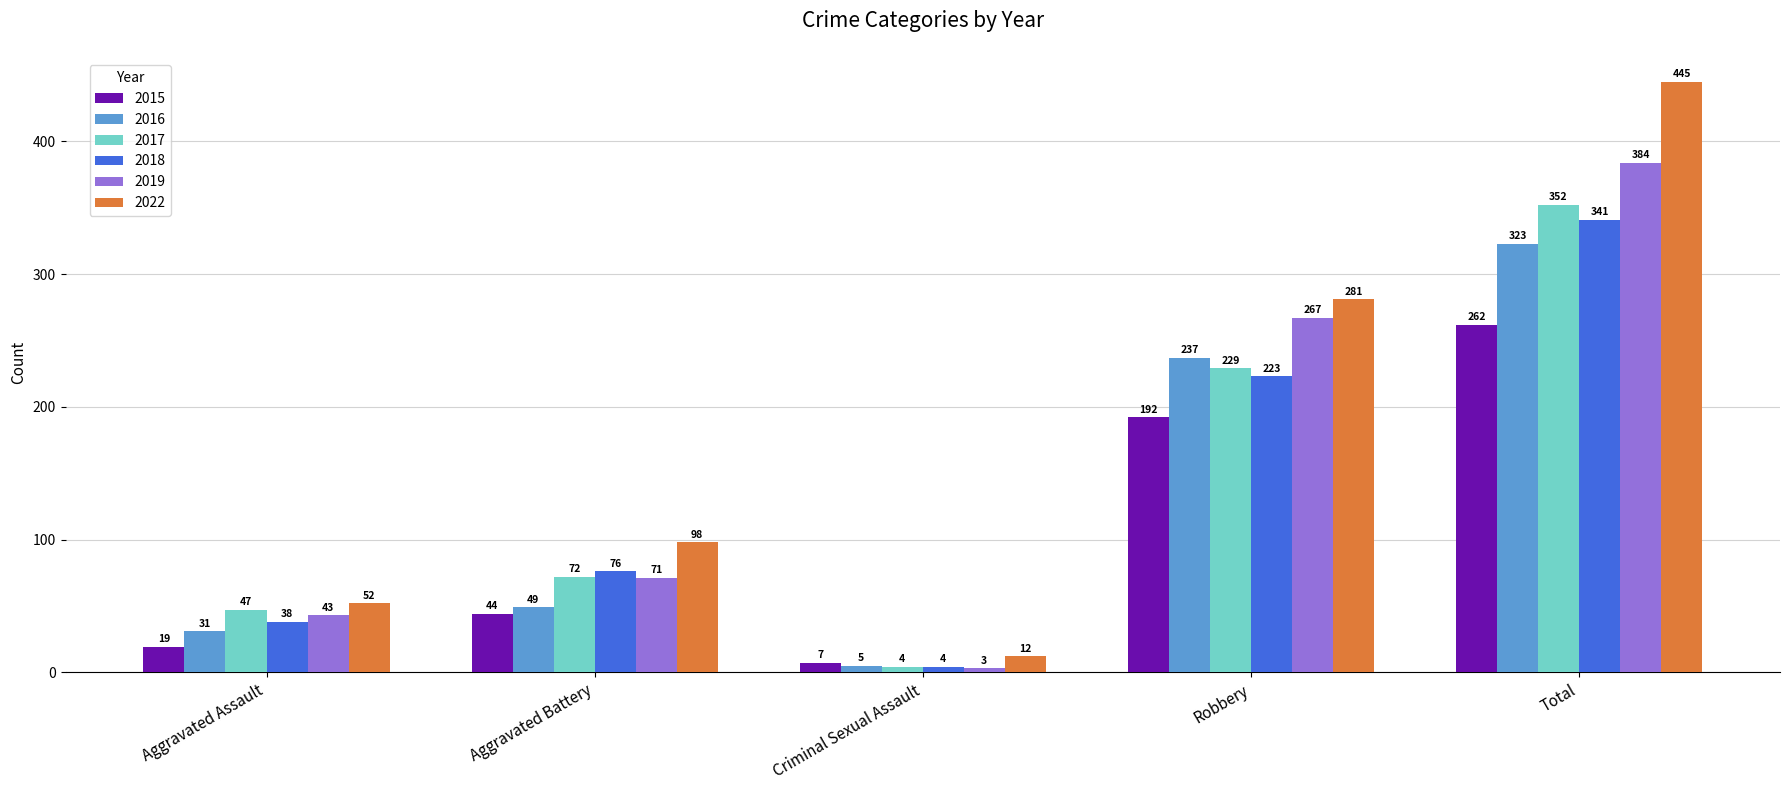

At which label is 2019 closest to 193?

Robbery